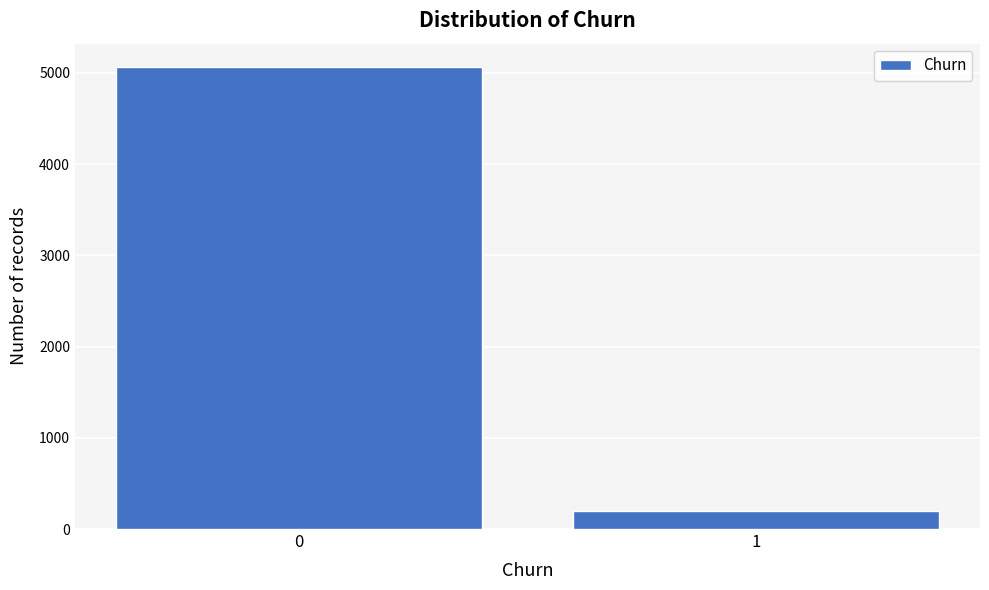

Reading left to right, what are all the values shown in this chart?

0=5066	1=200